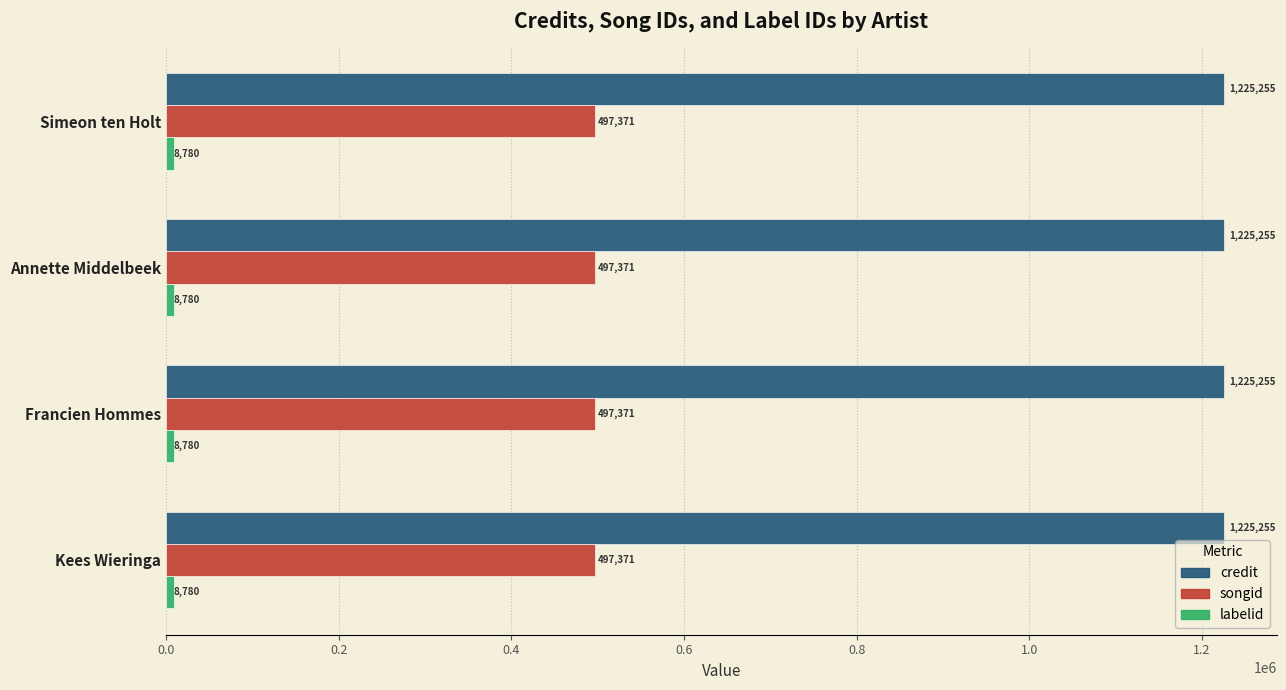

True or false: songid has a value of 653369 at Simeon ten Holt.

False